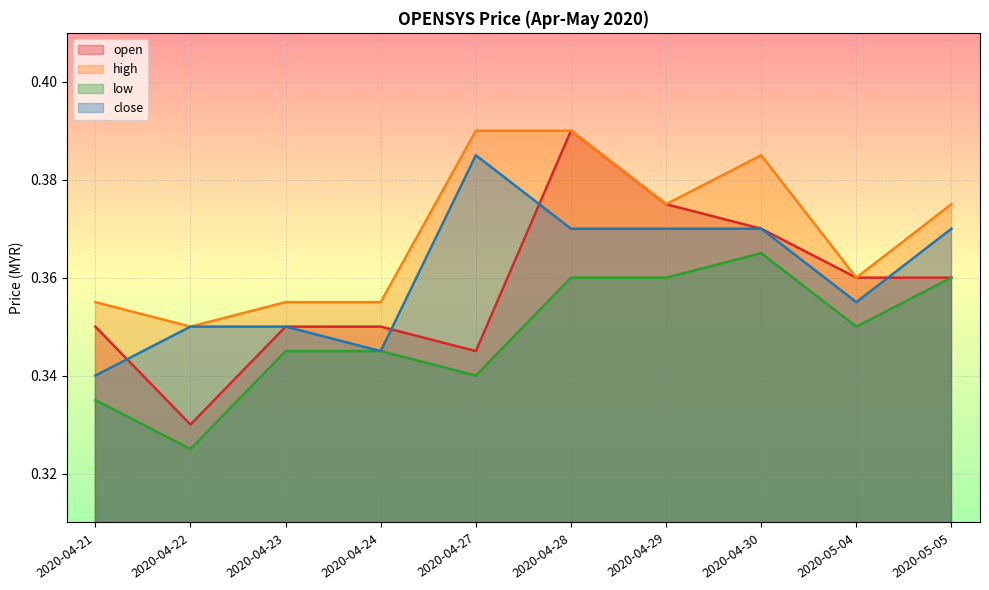

What is the value of the high point at the 7th from the left?

0.4